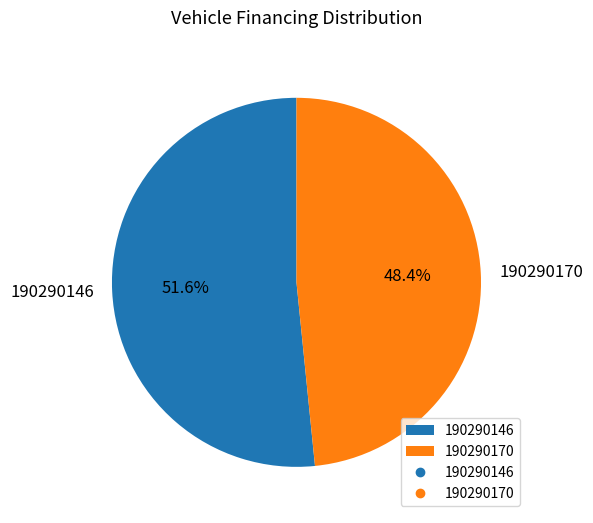

True or false: 190290170 accounts for 61% of the total.

False